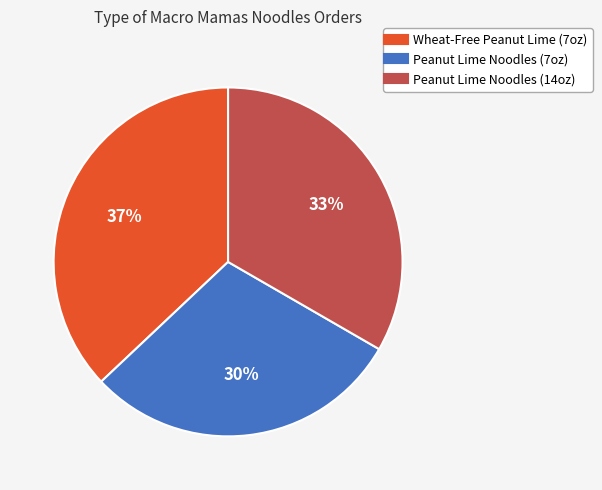

Is there any slice that represents more than half of the pie?

No